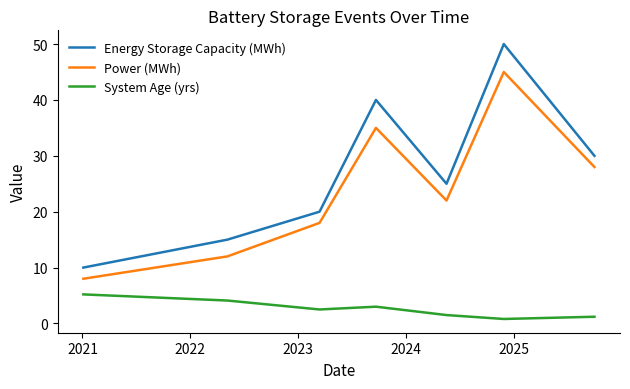

True or false: Power (MWh) and System Age (yrs) cross at least once.

False